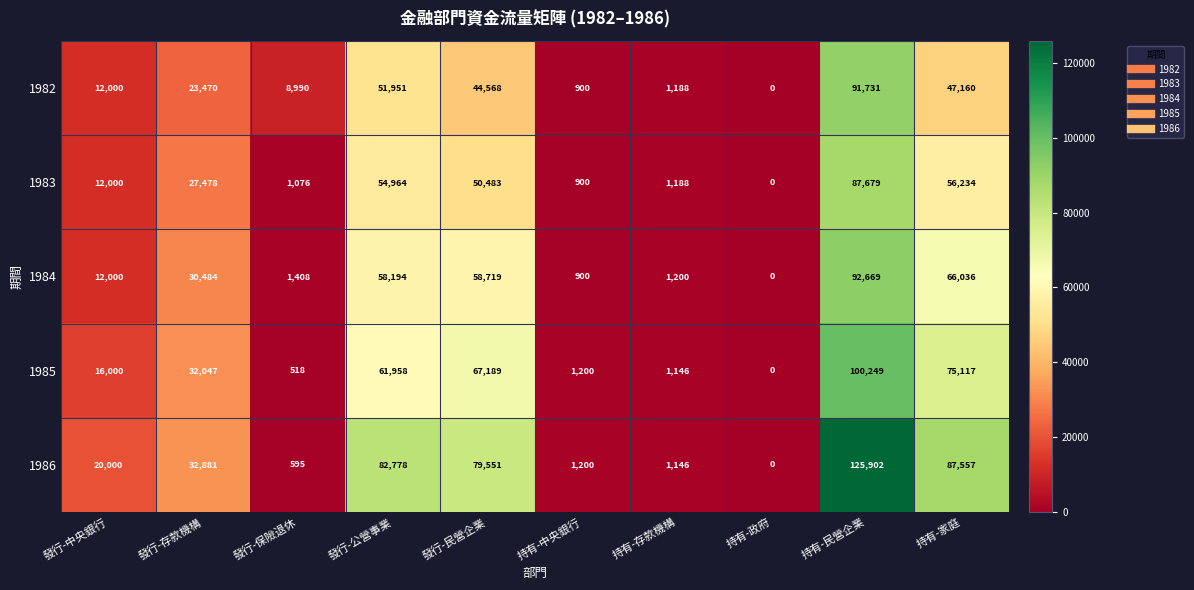

At which label is 1982 closest to 45865?

持有-家庭